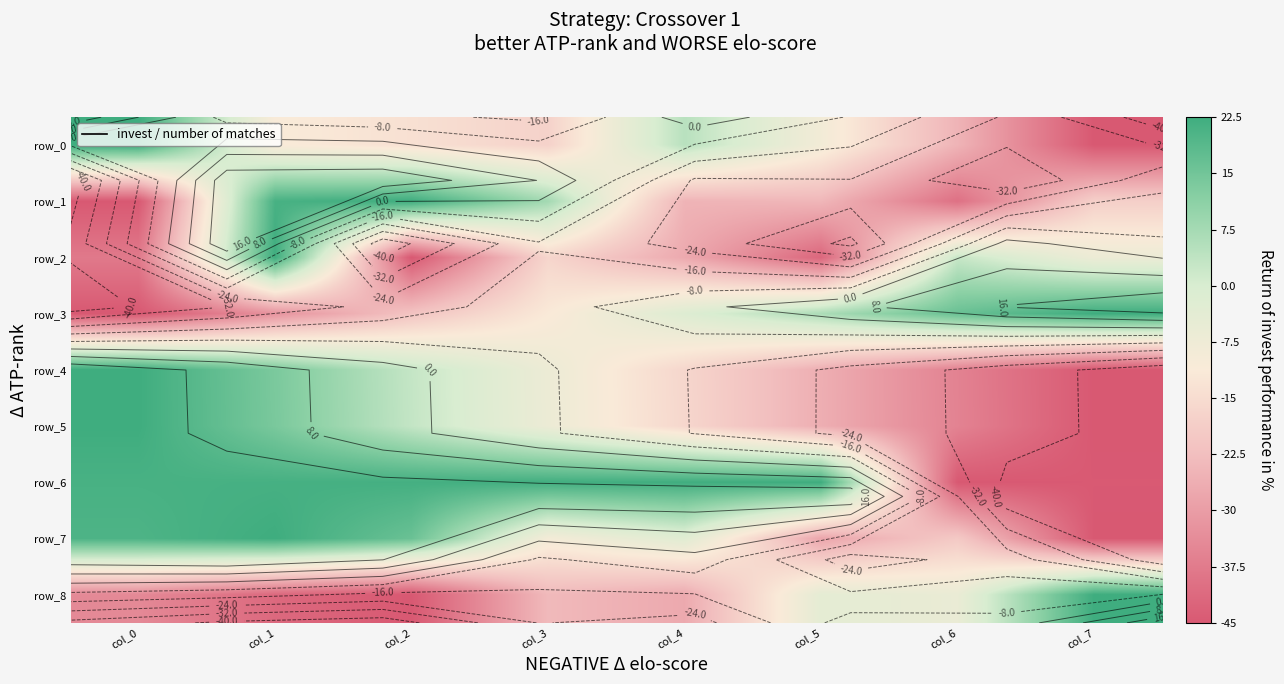

Where does the row_3 series first go above -1?

col_5